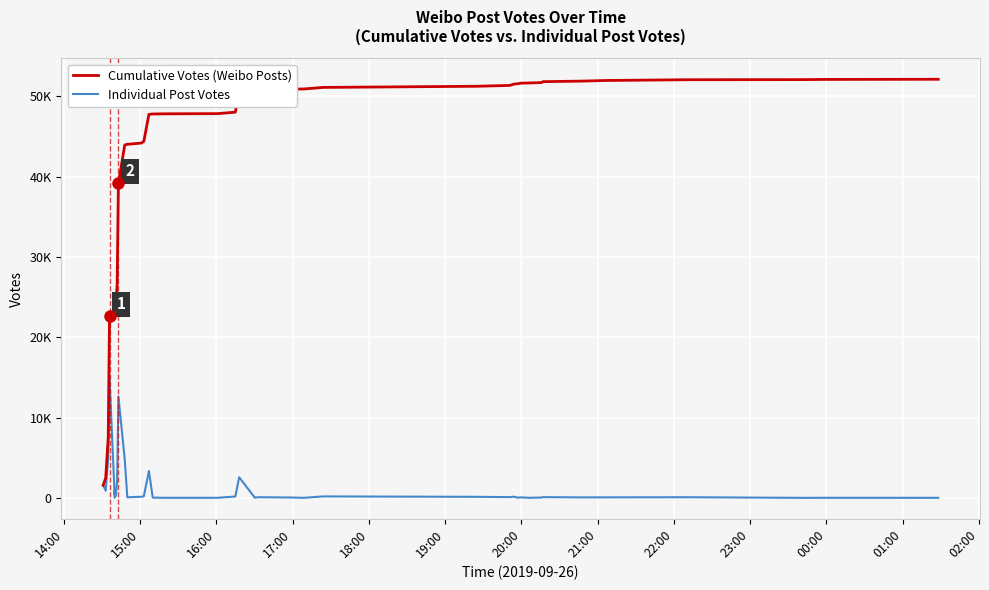

At which label does Cumulative Votes (Weibo Posts) reach its minimum?

14:00